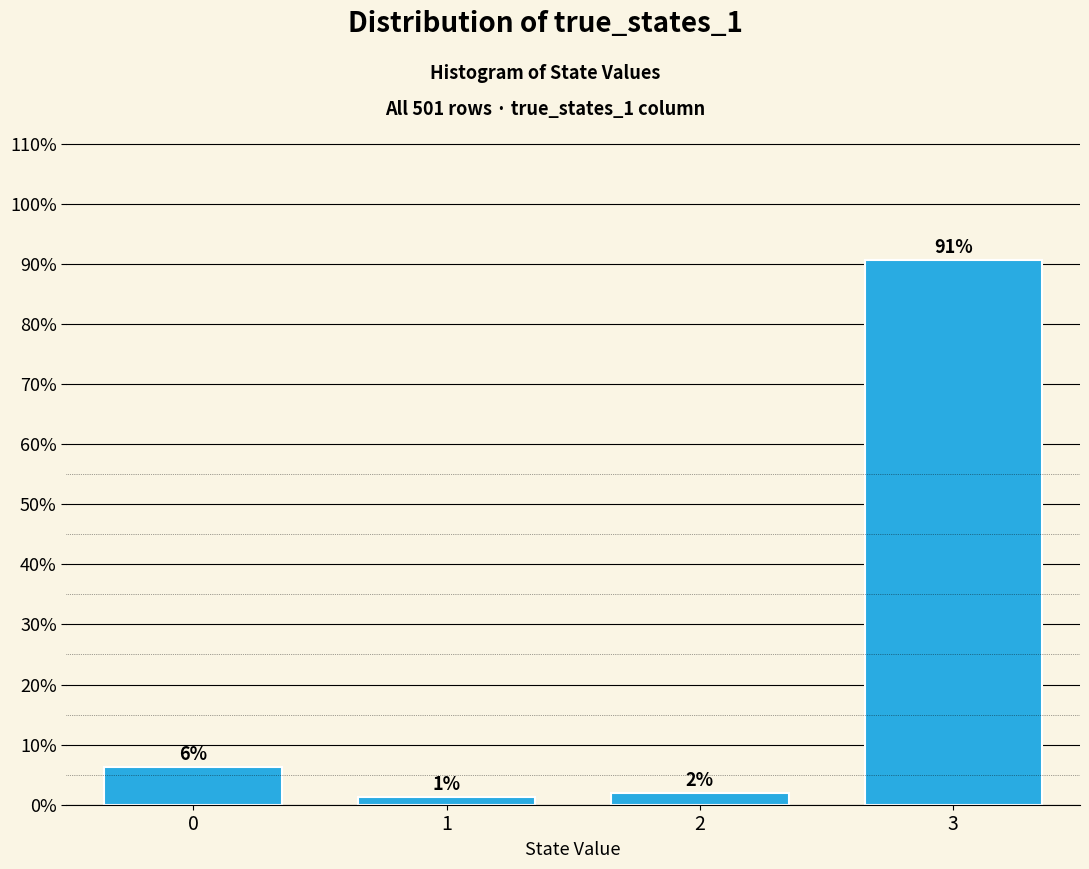

How many bars are there in total?

4